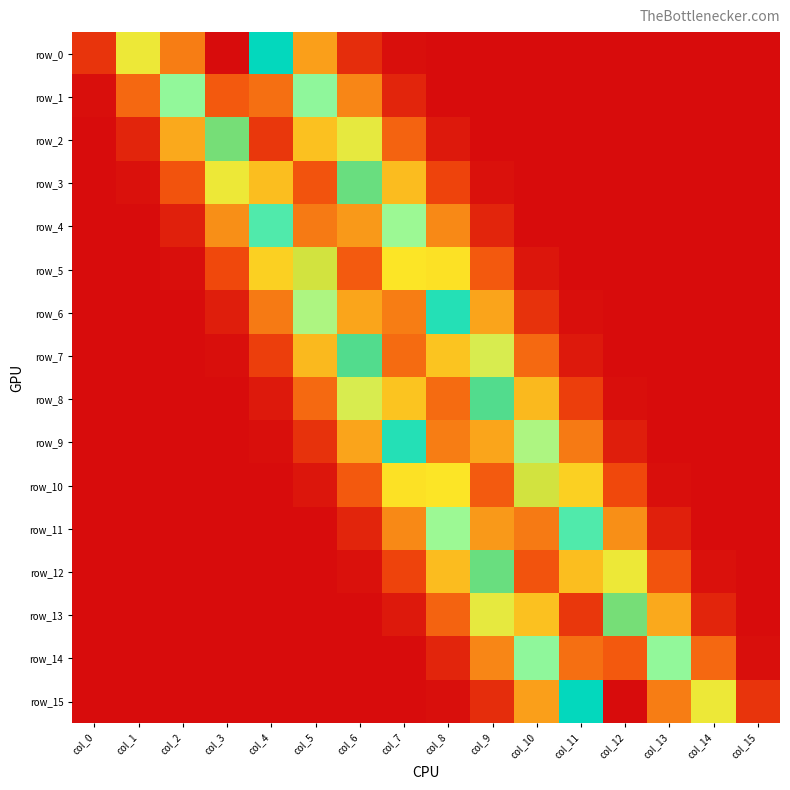

List the series in order of their peak value, lowest first.

row_6, row_9, row_11, row_4, row_8, row_7, row_10, row_5, row_1, row_14, row_12, row_3, row_2, row_13, row_0, row_15